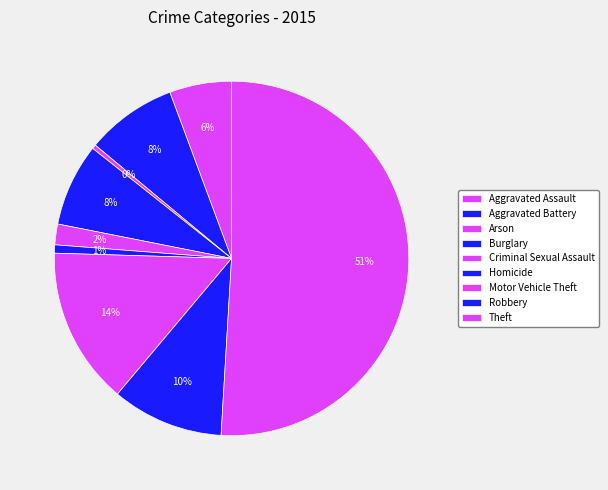

To the nearest percent, what percentage of the pie is Burglary?

8%